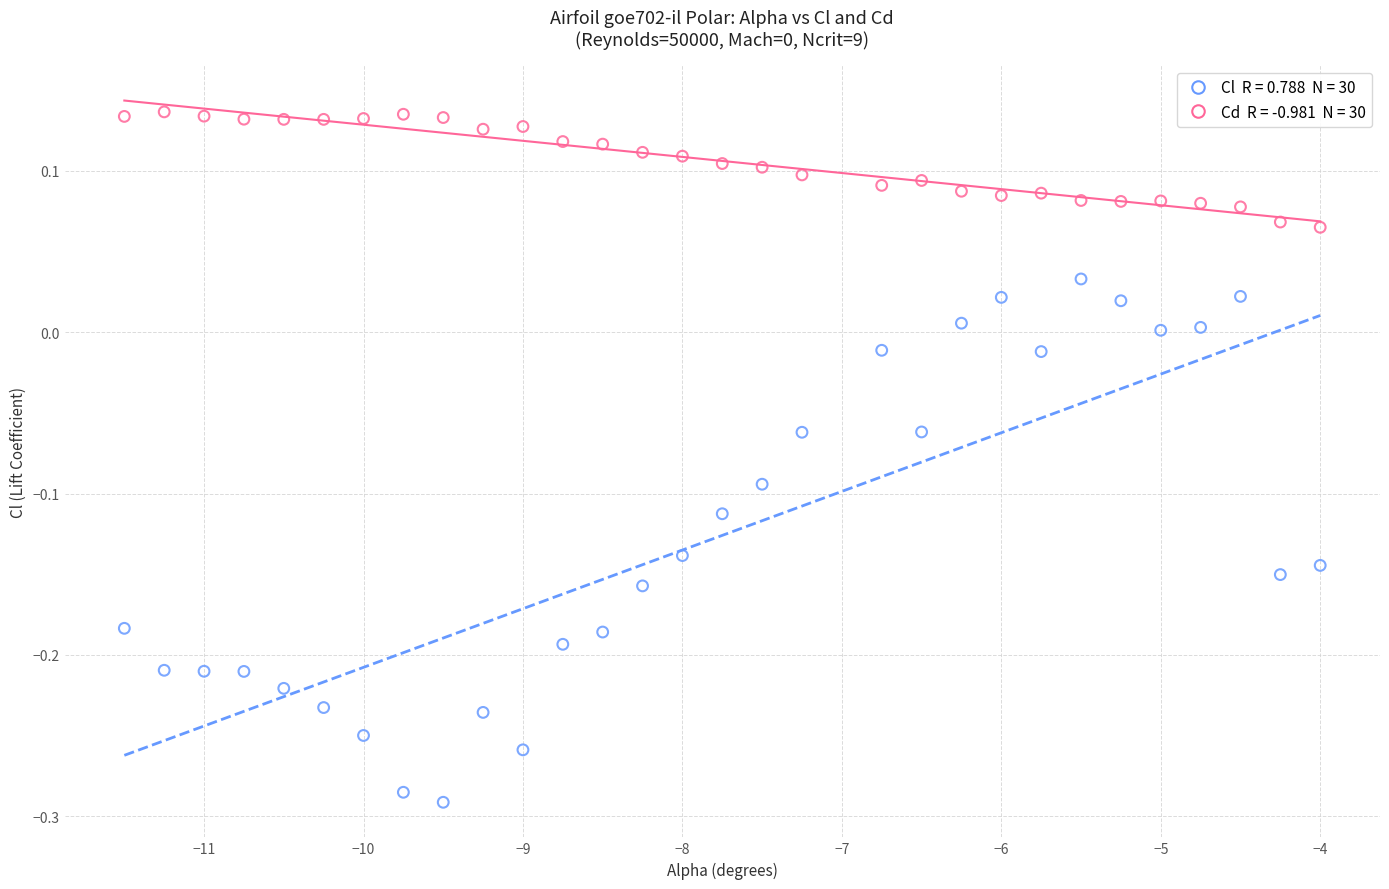

Across all data points, what is the range of X values (max minus min)?

7.5